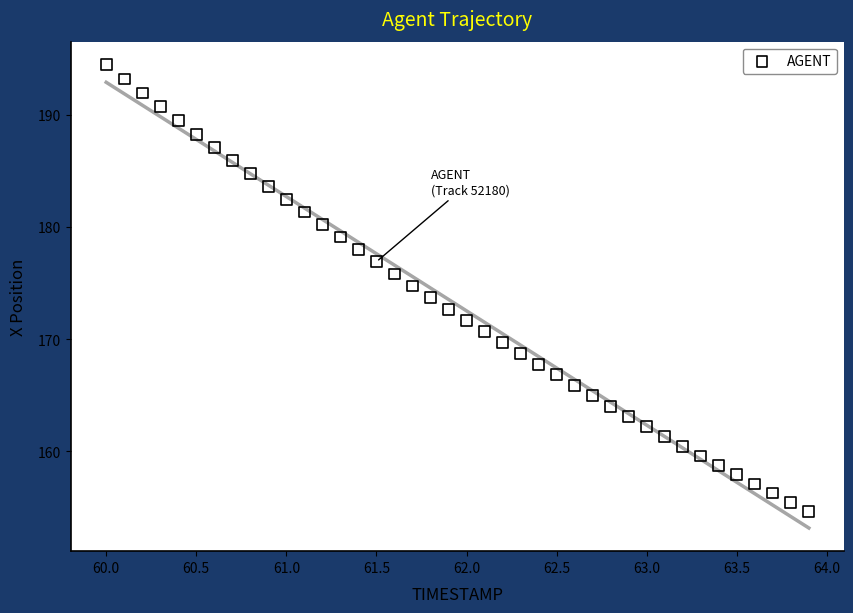

What is the range of Y values (max minus min)?

39.8